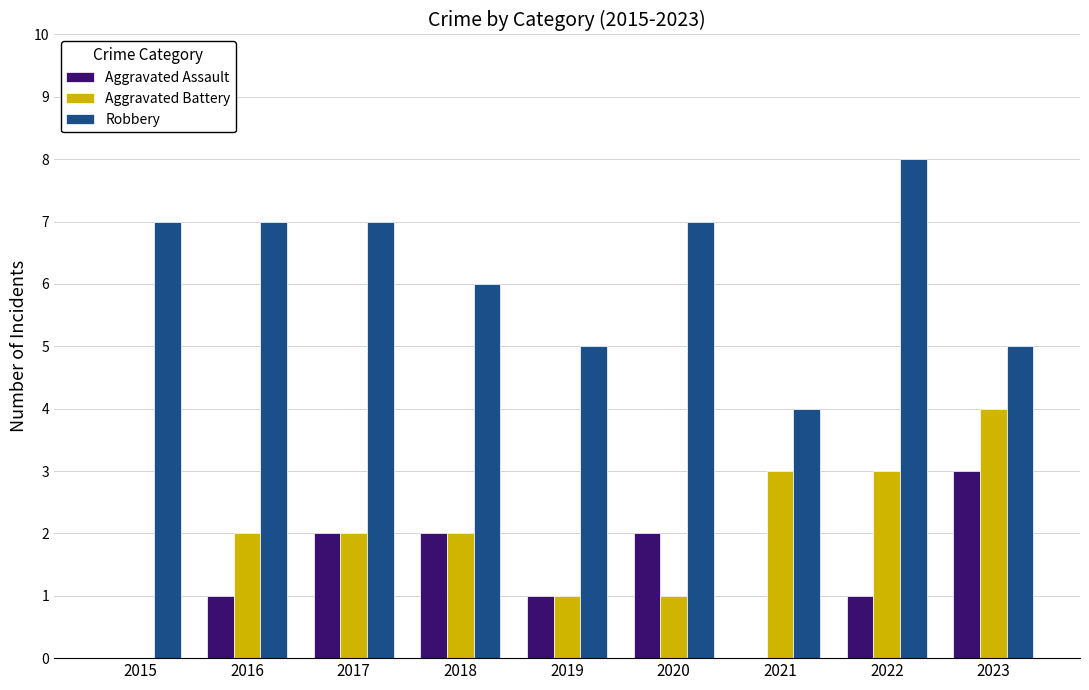

What is the difference between the Aggravated Assault values at 2021 and 2017?

2